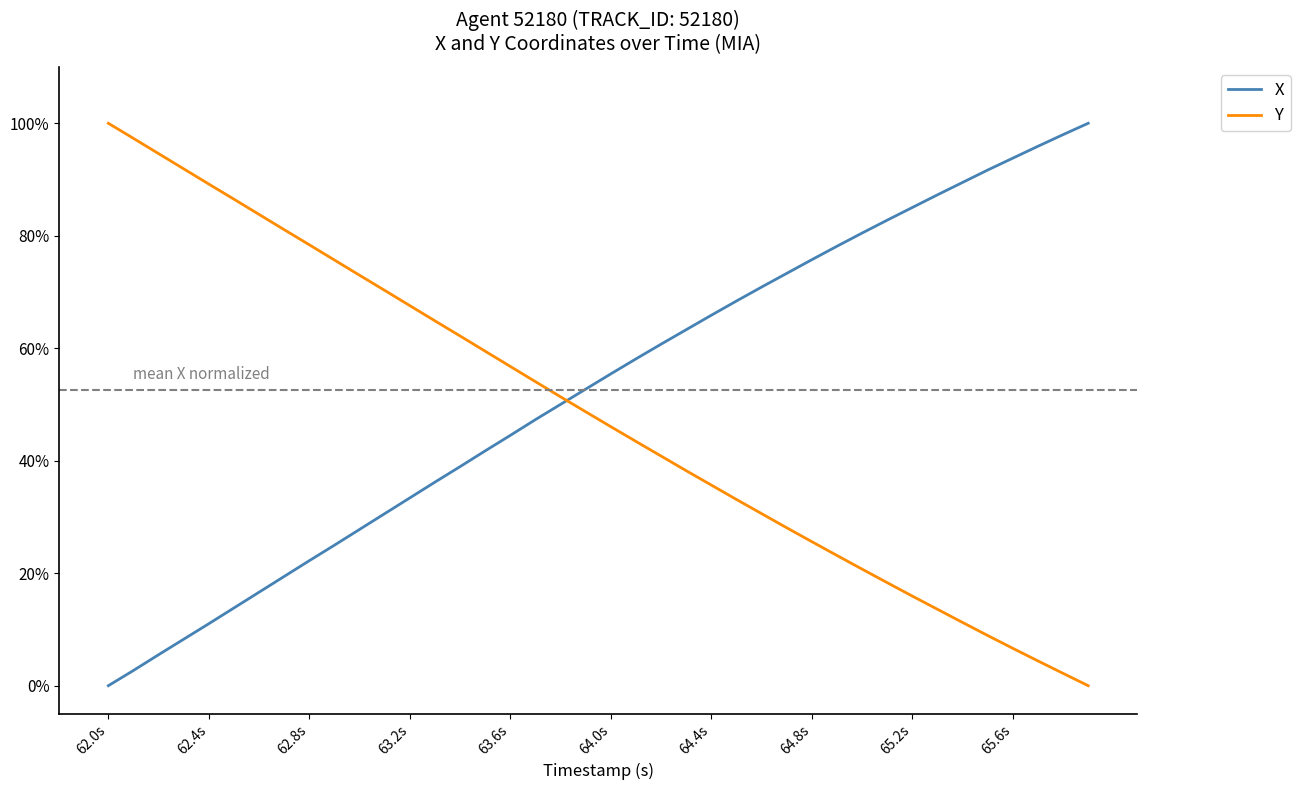

What are all the series names shown in the legend?

X, Y